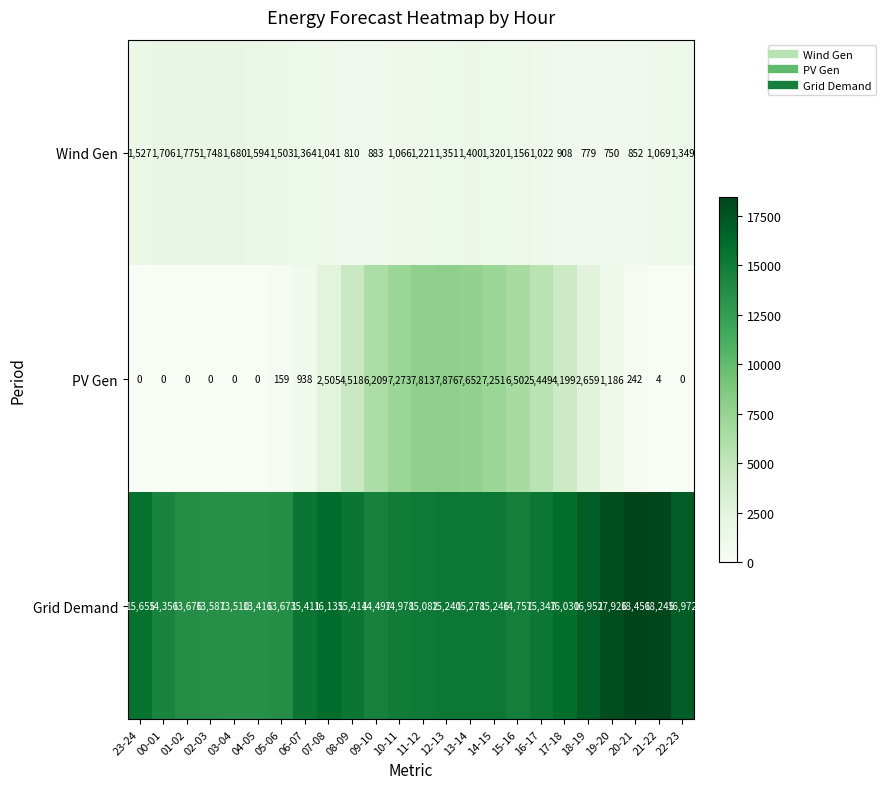

Which series has the largest total across all categories?

Grid Demand